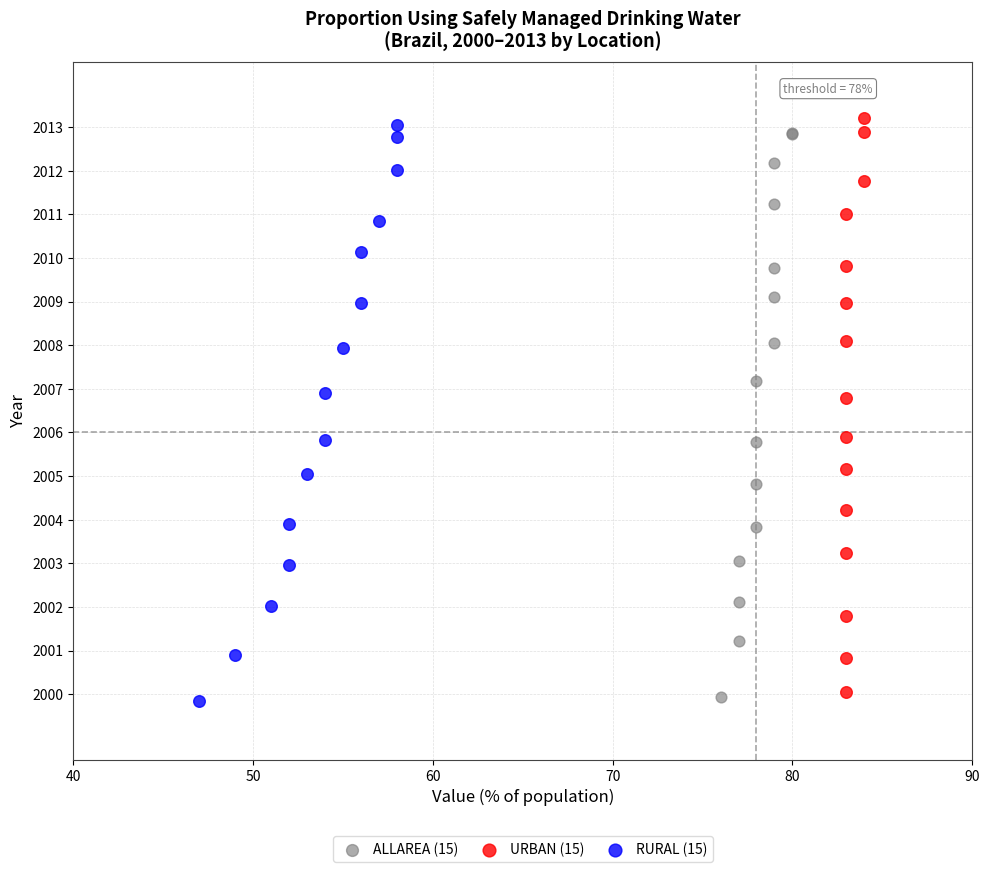

Which series has the widest spread of Y values?

RURAL (15)